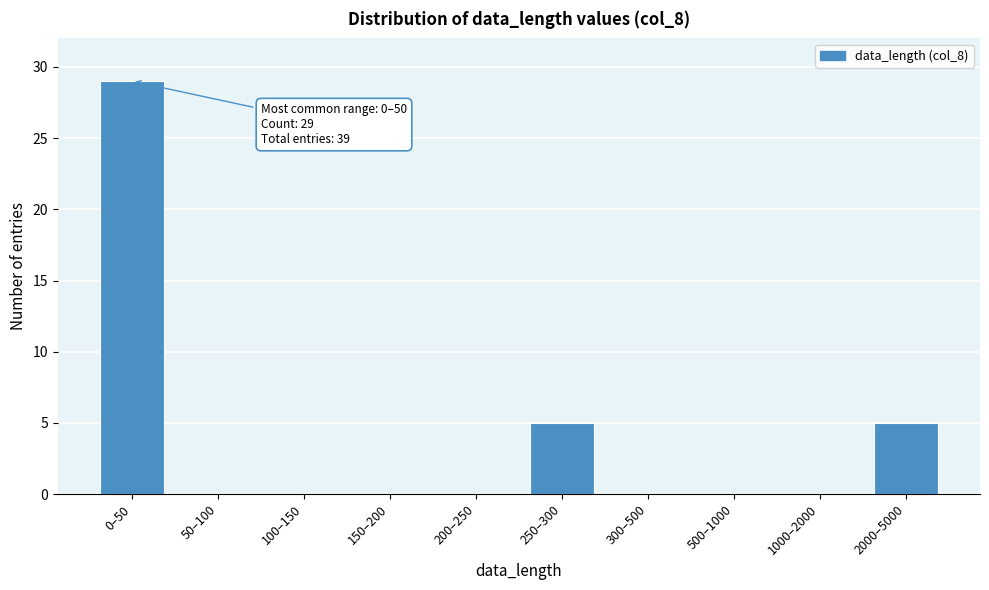

Reading left to right, list all the values displayed in this chart.

0–50=29	50–100=0	100–150=0	150–200=0	200–250=0	250–300=5	300–500=0	500–1000=0	1000–2000=0	2000–5000=5